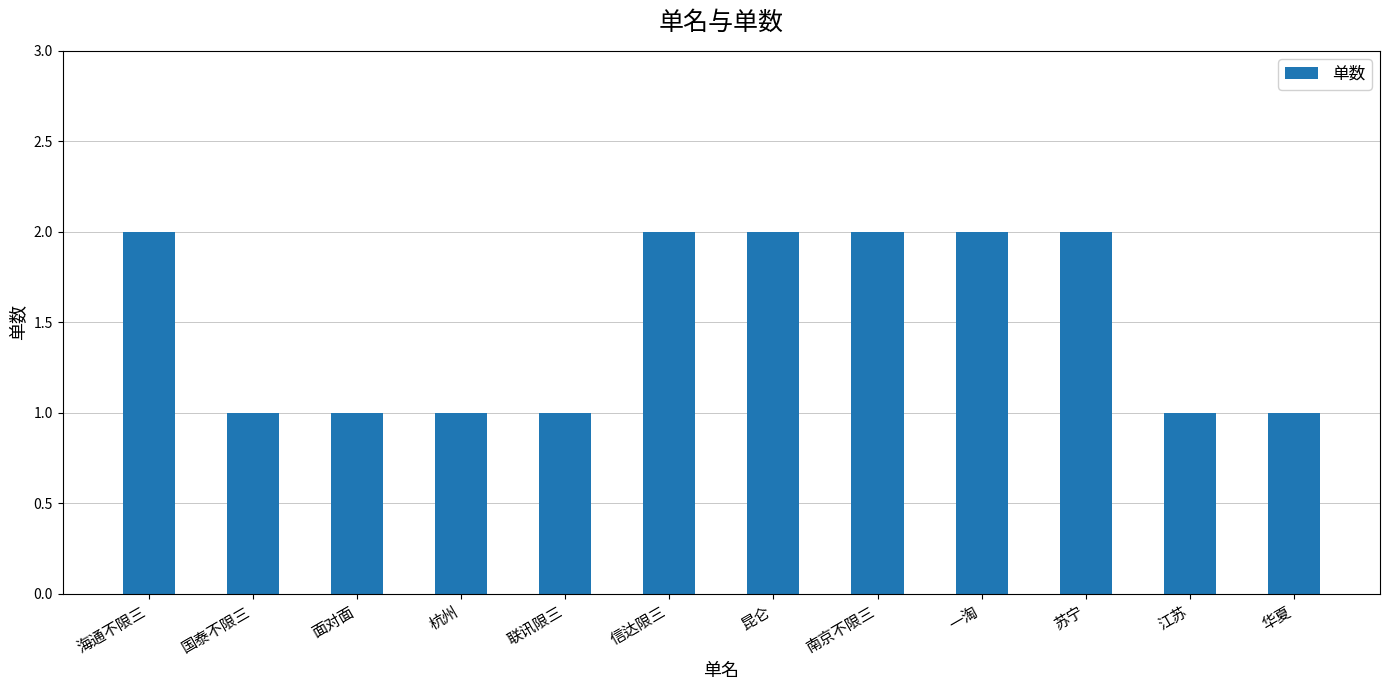

Reading right to left, transcribe all the data shown in this chart.

1	1	2	2	2	2	2	1	1	1	1	2